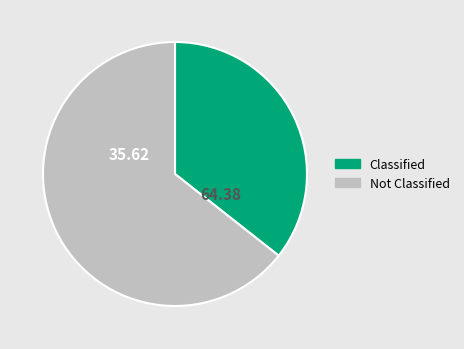

Rank the categories by value from highest to lowest.

Not Classified, Classified